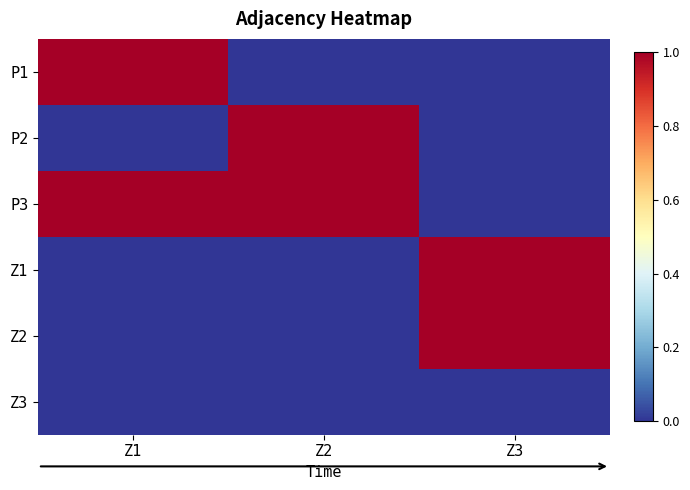

Reading right to left, transcribe all the data shown in this chart.

P1: Z3=0	Z2=0	Z1=1
P2: Z3=0	Z2=1	Z1=0
P3: Z3=0	Z2=1	Z1=1
Z1: Z3=1	Z2=0	Z1=0
Z2: Z3=1	Z2=0	Z1=0
Z3: Z3=0	Z2=0	Z1=0